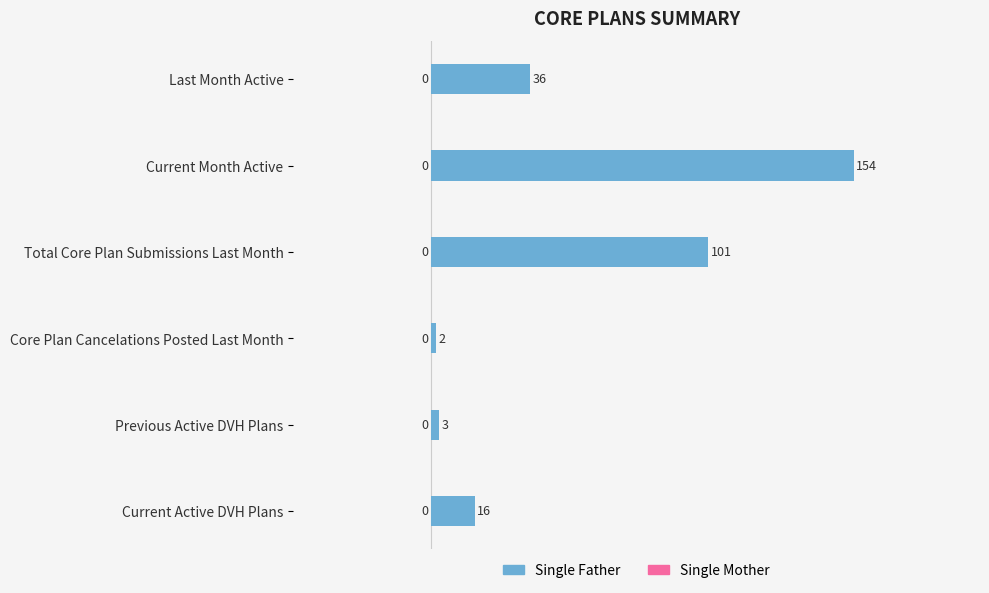

What is the sum of all values?

312